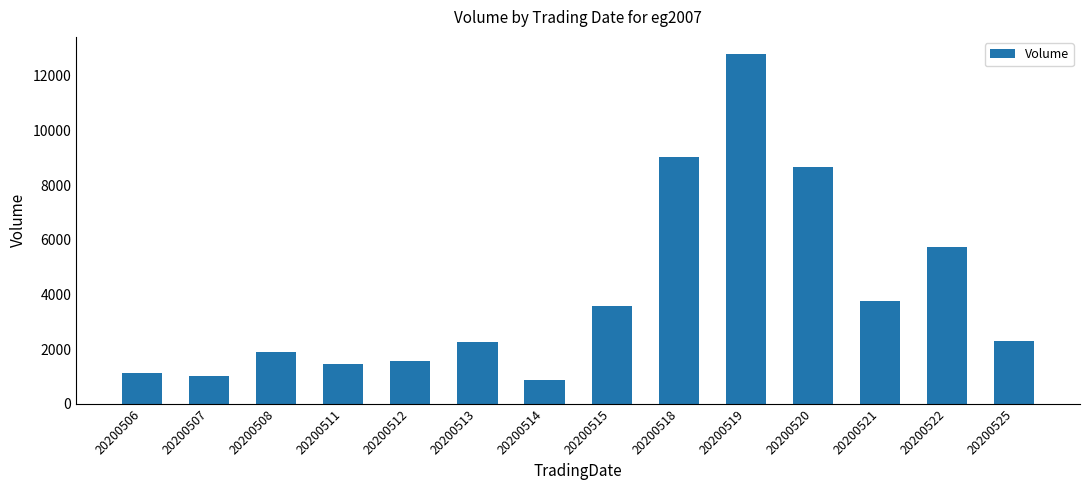

The value at 20200519 is 5629. True or false?

False